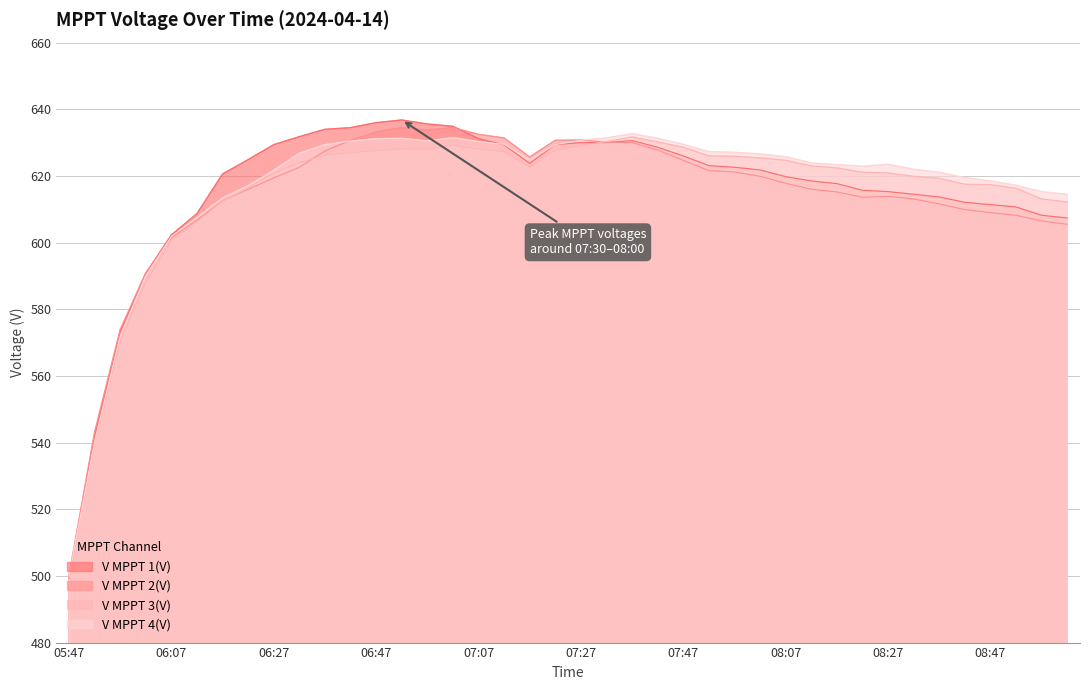

Which series has the largest total across all categories?

V MPPT 4(V)